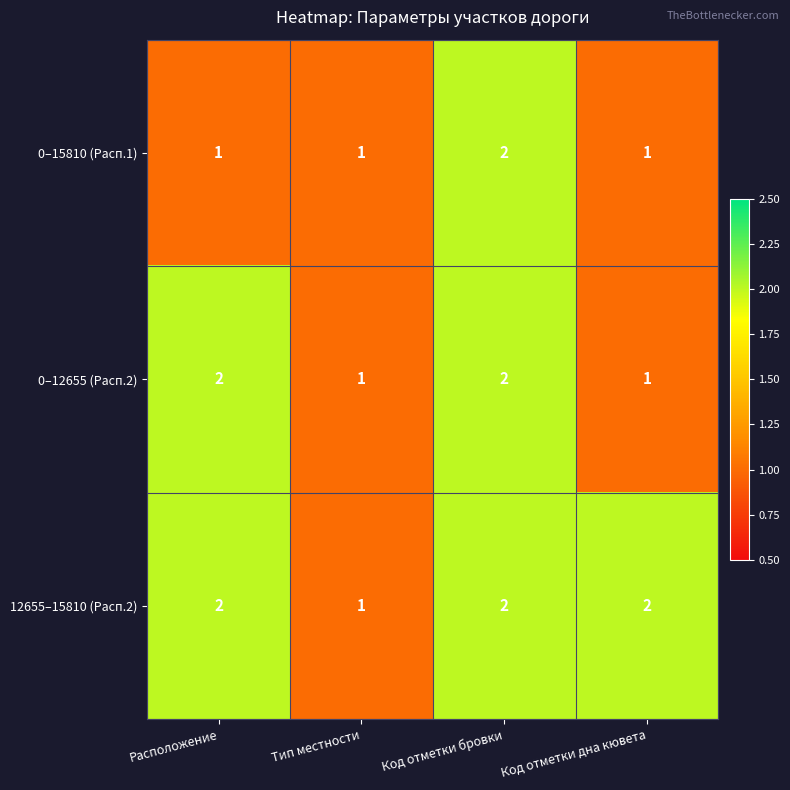

What is the sum of all 0–15810 (Расп.1) values?

5